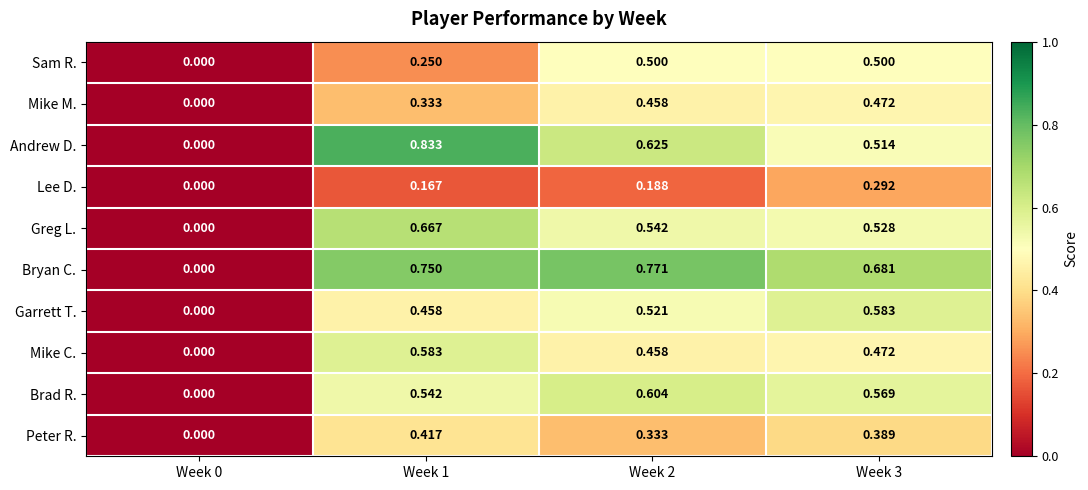

Rank the series at Week 1 from highest to lowest value.

Andrew D., Bryan C., Greg L., Mike C., Brad R., Garrett T., Peter R., Mike M., Sam R., Lee D.